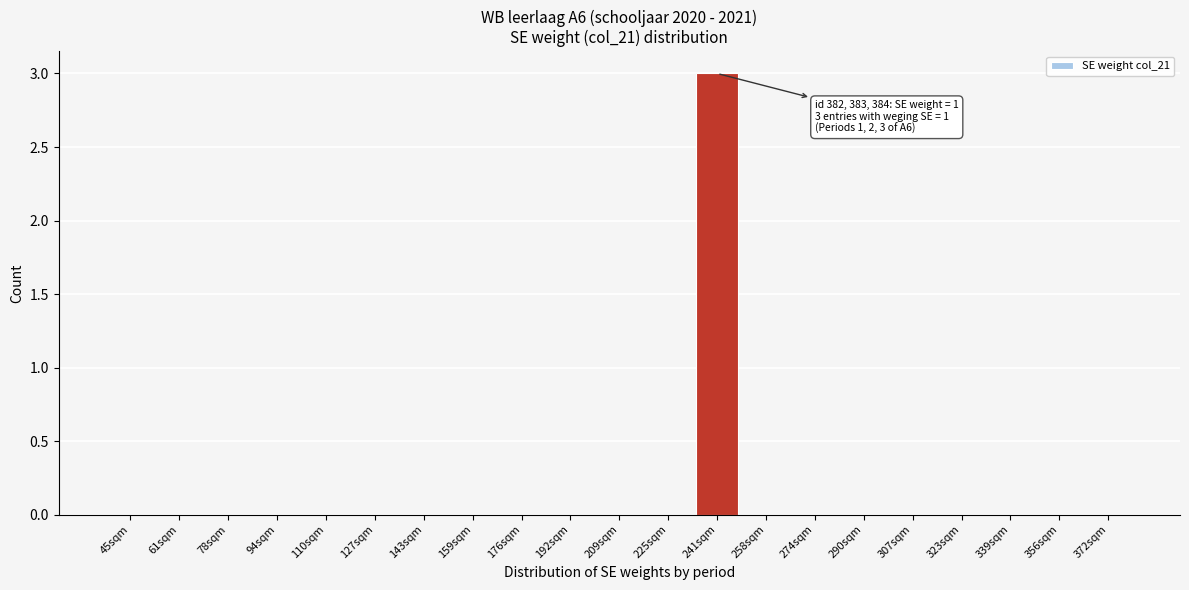

Reading left to right, transcribe all the data shown in this chart.

45sqm=0	61sqm=0	78sqm=0	94sqm=0	110sqm=0	127sqm=0	143sqm=0	159sqm=0	176sqm=0	192sqm=0	209sqm=0	225sqm=0	241sqm=3	258sqm=0	274sqm=0	290sqm=0	307sqm=0	323sqm=0	339sqm=0	356sqm=0	372sqm=0